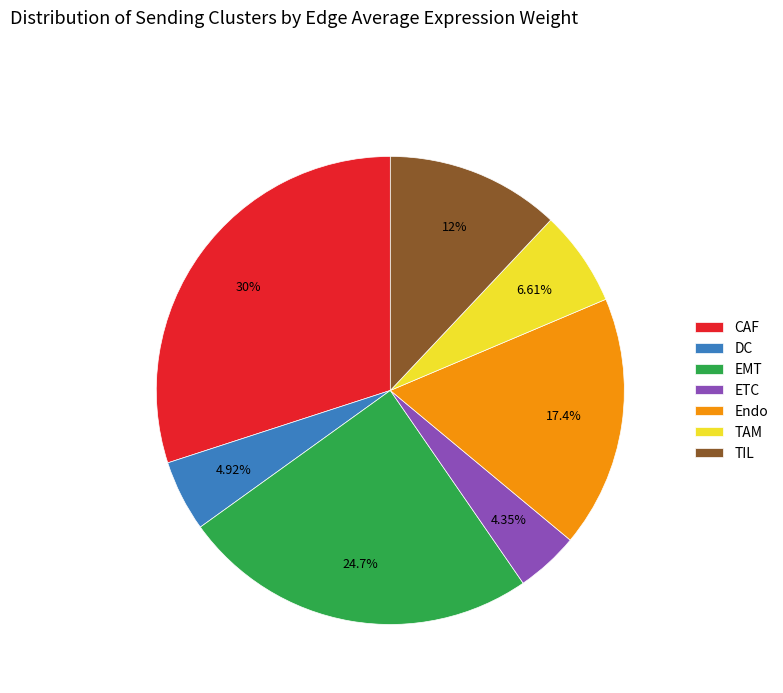

How many slices are in this pie chart?

7